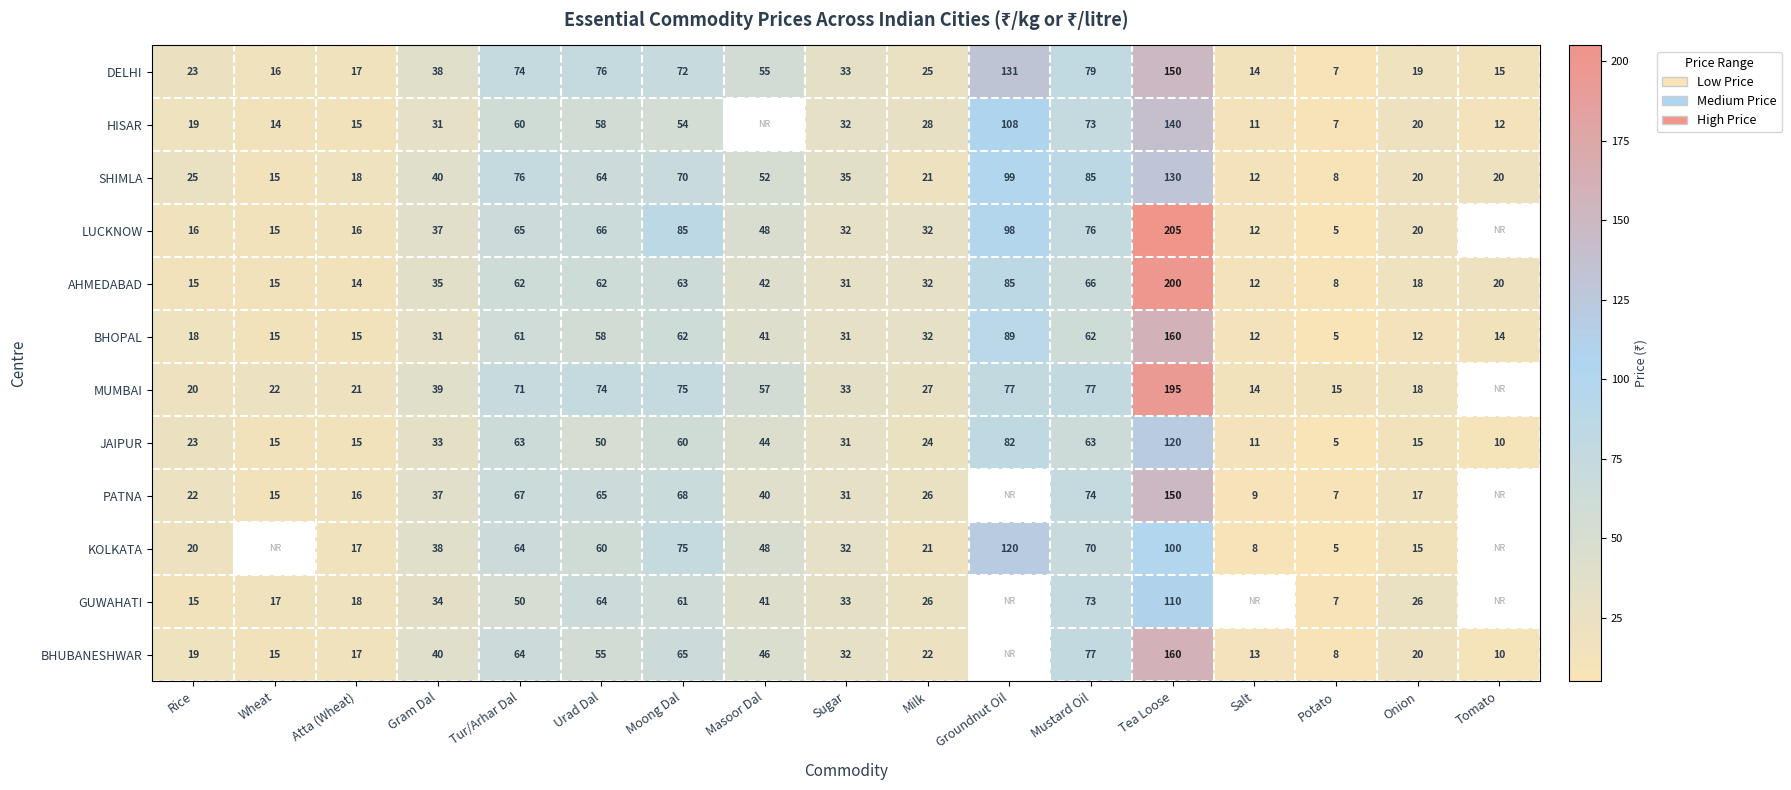

Is the value of DELHI at Tomato greater than the value of AHMEDABAD at Milk?

No